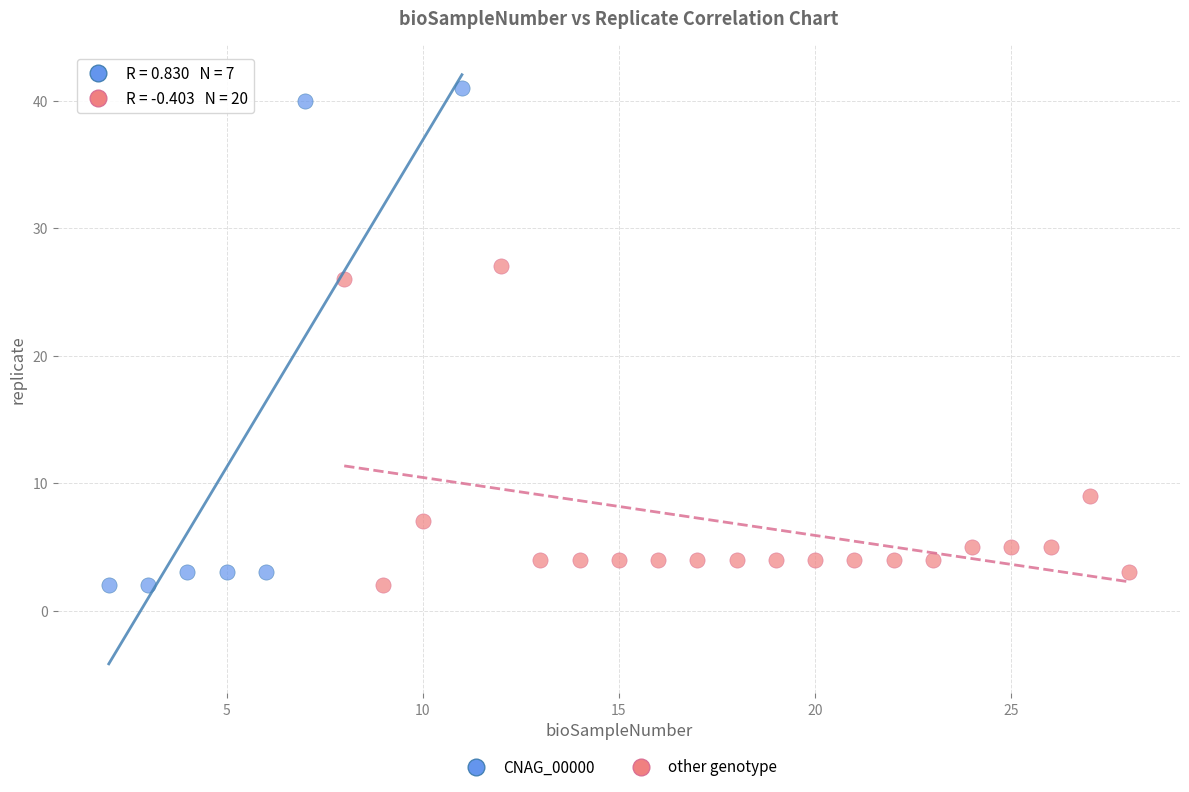

Which series has the widest spread of Y values?

CNAG_00000